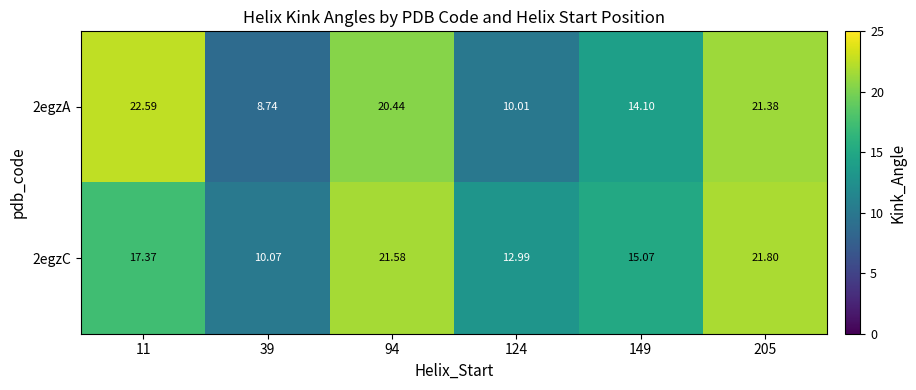

What is the total value across all series at 94?

42.0